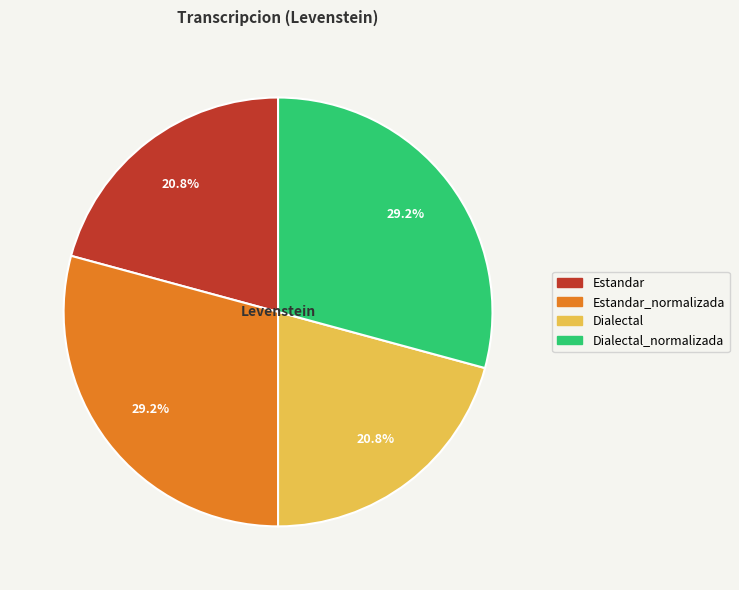

Is it true that Dialectal is 21% of the pie?

True